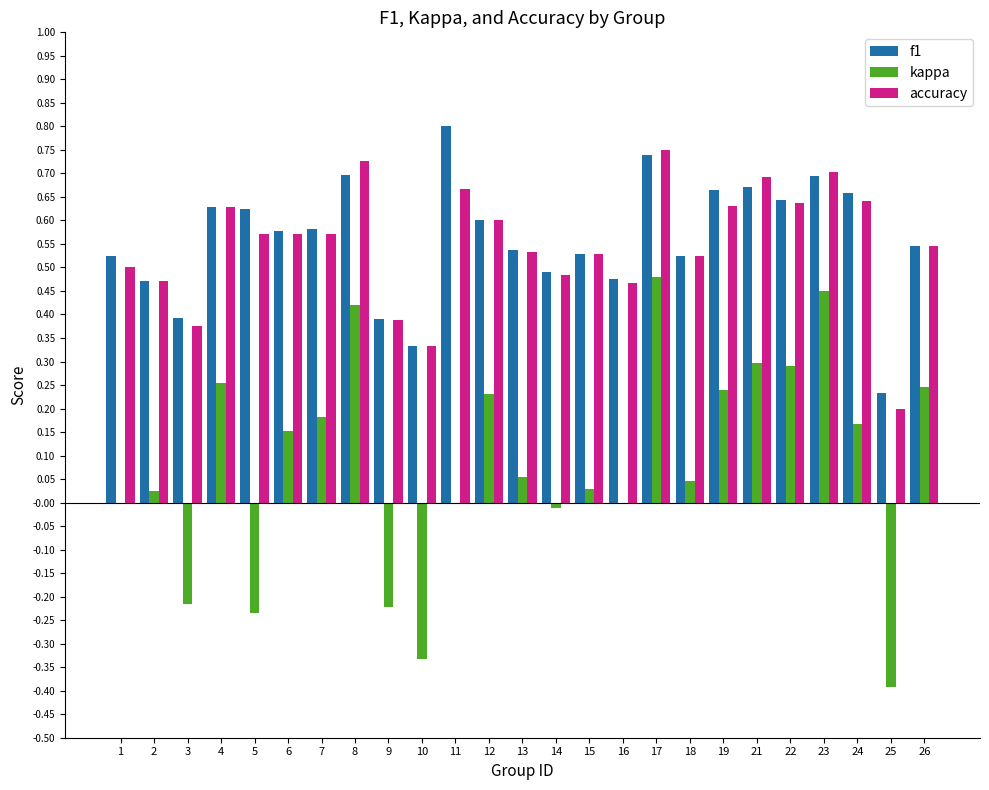

What is the total value across all series at 8?

1.8